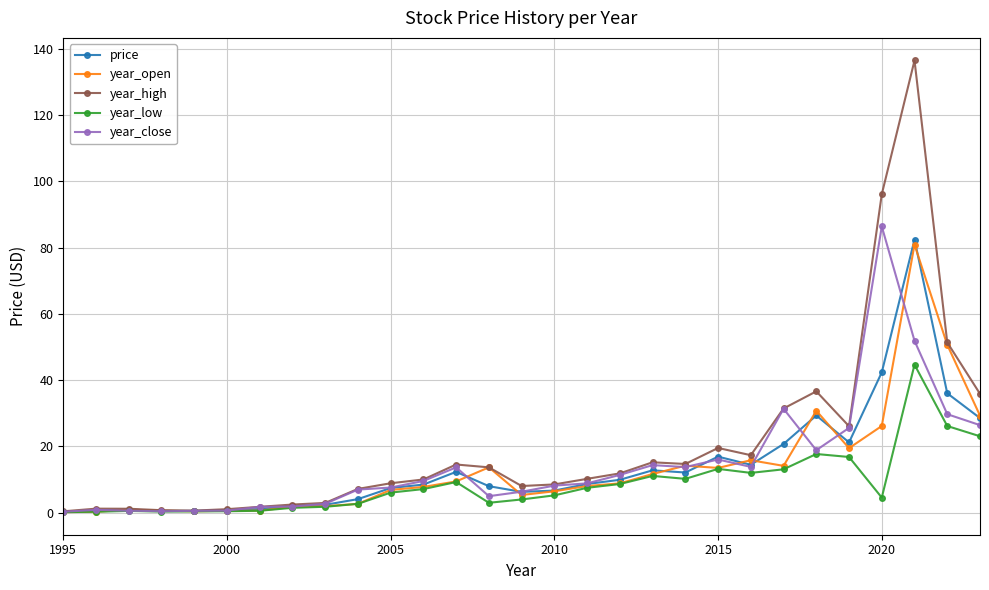

Which series has the widest spread of values?

year_high